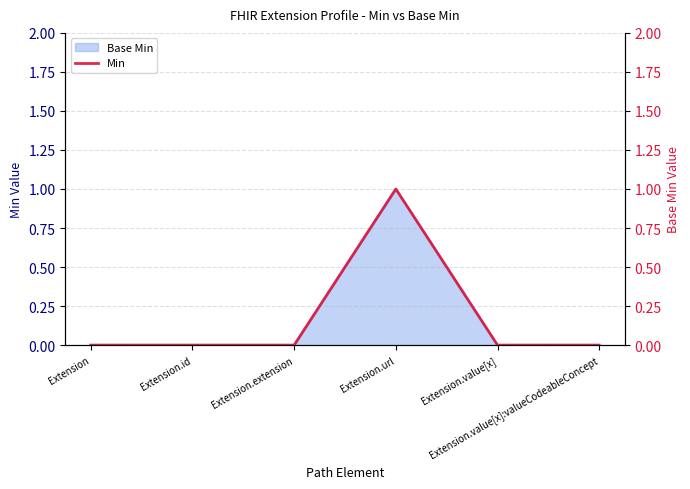

At which category does the data reach its first local peak?

Extension.url